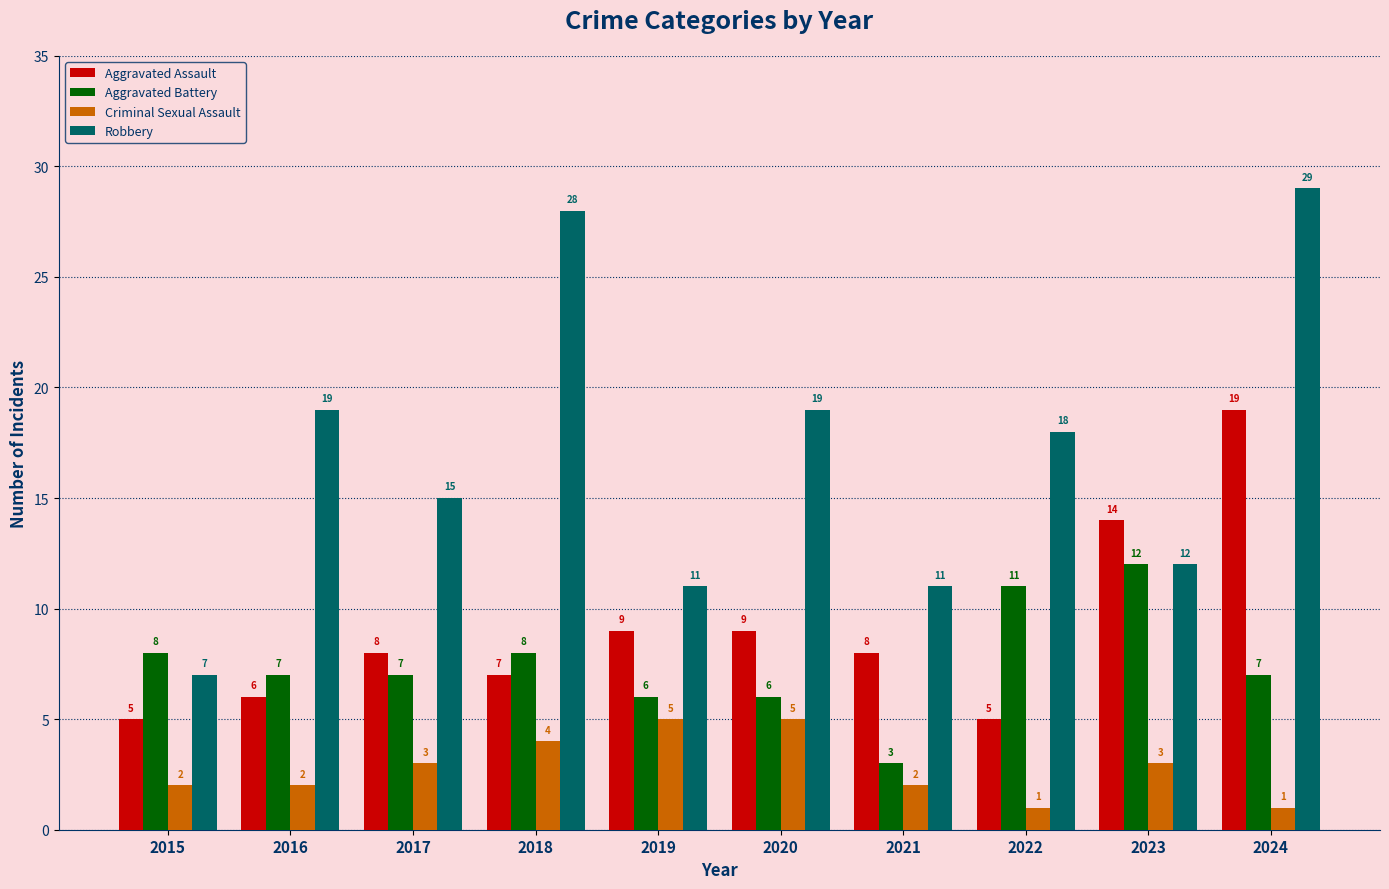

The value of Aggravated Assault at 2022 is 9. True or false?

False